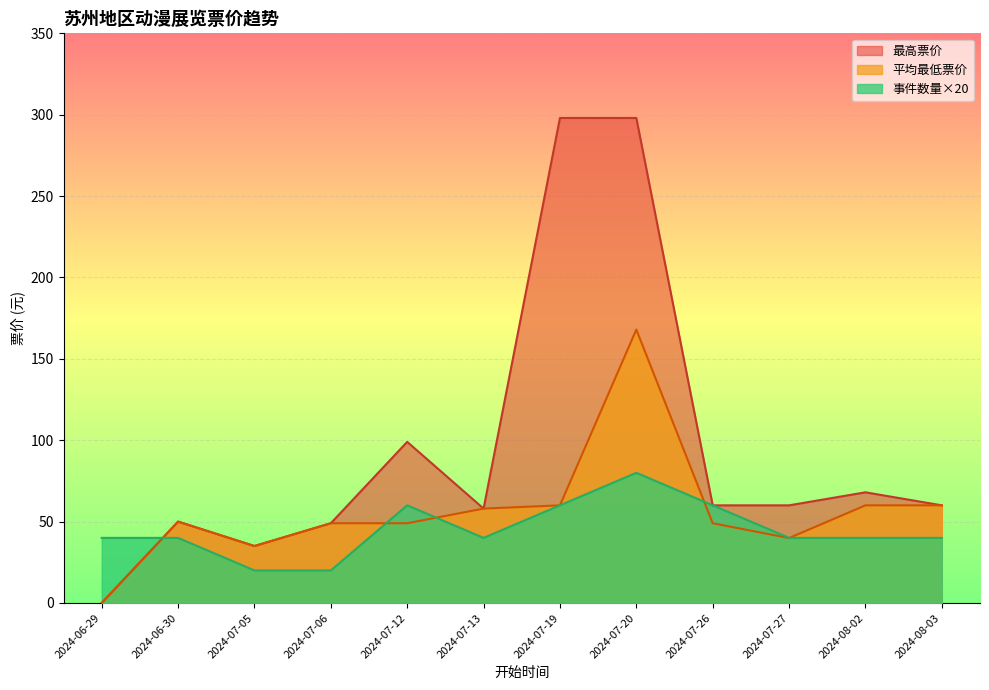

How many categories are shown in the chart?

12